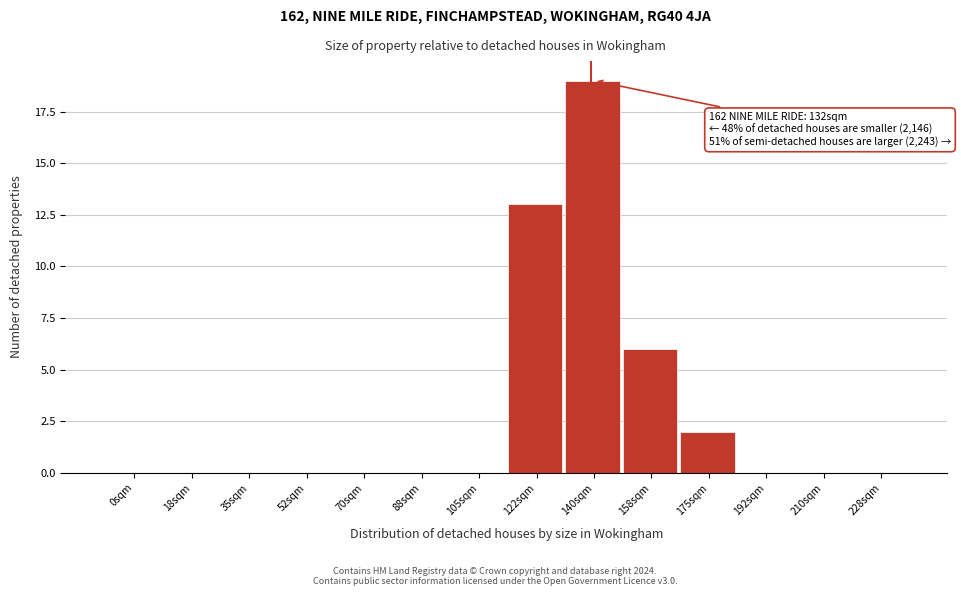

Reading left to right, transcribe all the data shown in this chart.

0sqm=0	18sqm=0	35sqm=0	52sqm=0	70sqm=0	88sqm=0	105sqm=0	122sqm=13	140sqm=19	158sqm=6	175sqm=2	192sqm=0	210sqm=0	228sqm=0